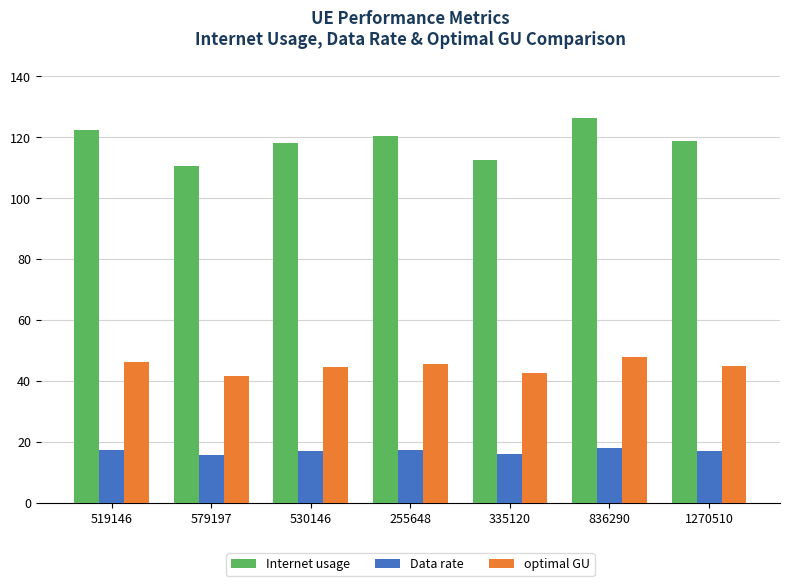

What is the maximum value for Data rate?

18.0